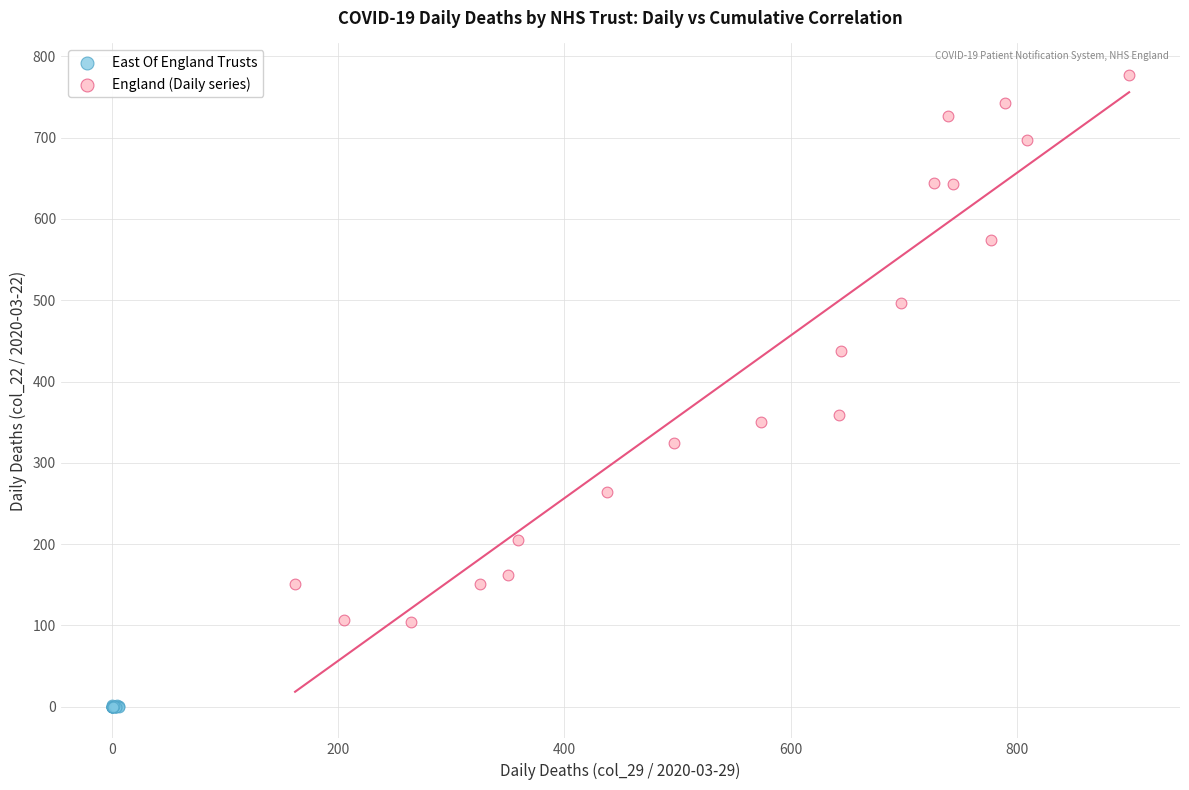

Which series contains the highest Y value?

England (Daily series)